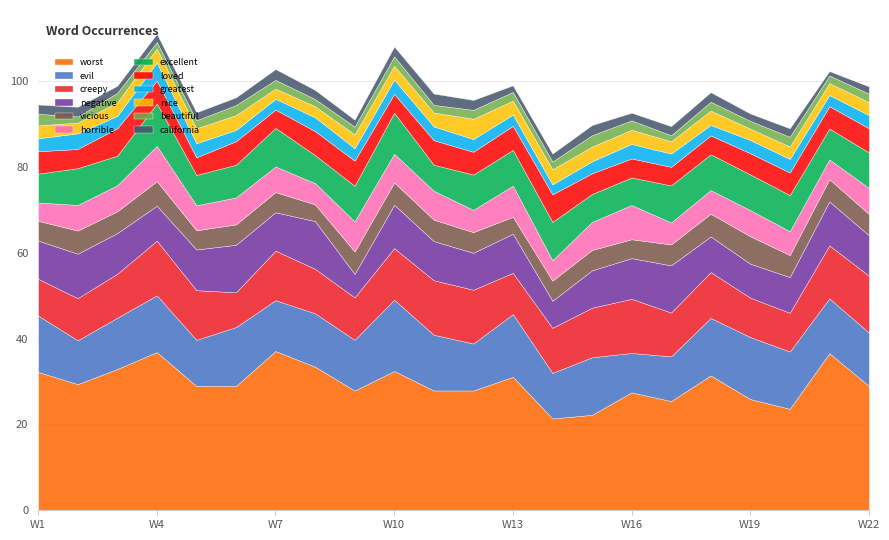

Which label corresponds to the largest value in the chart?

worst